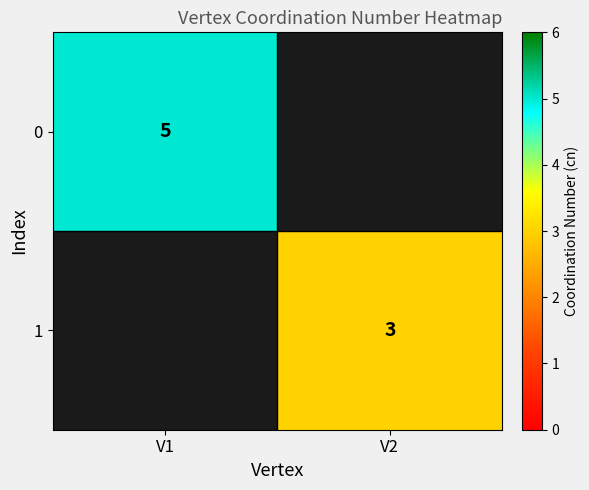

True or false: 1 has a value of 1 at V2.

False